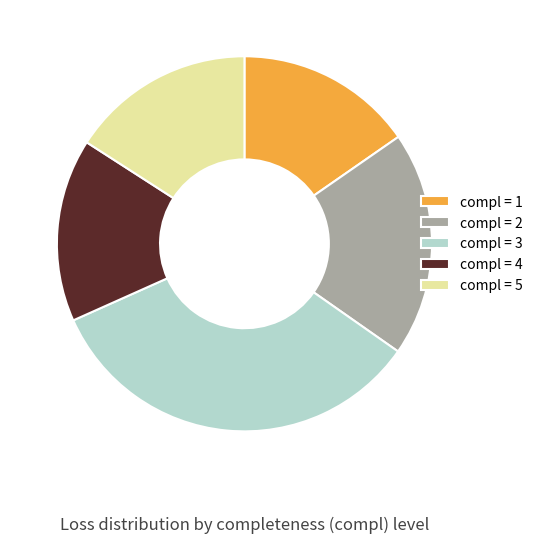

Does any single category account for the majority?

No